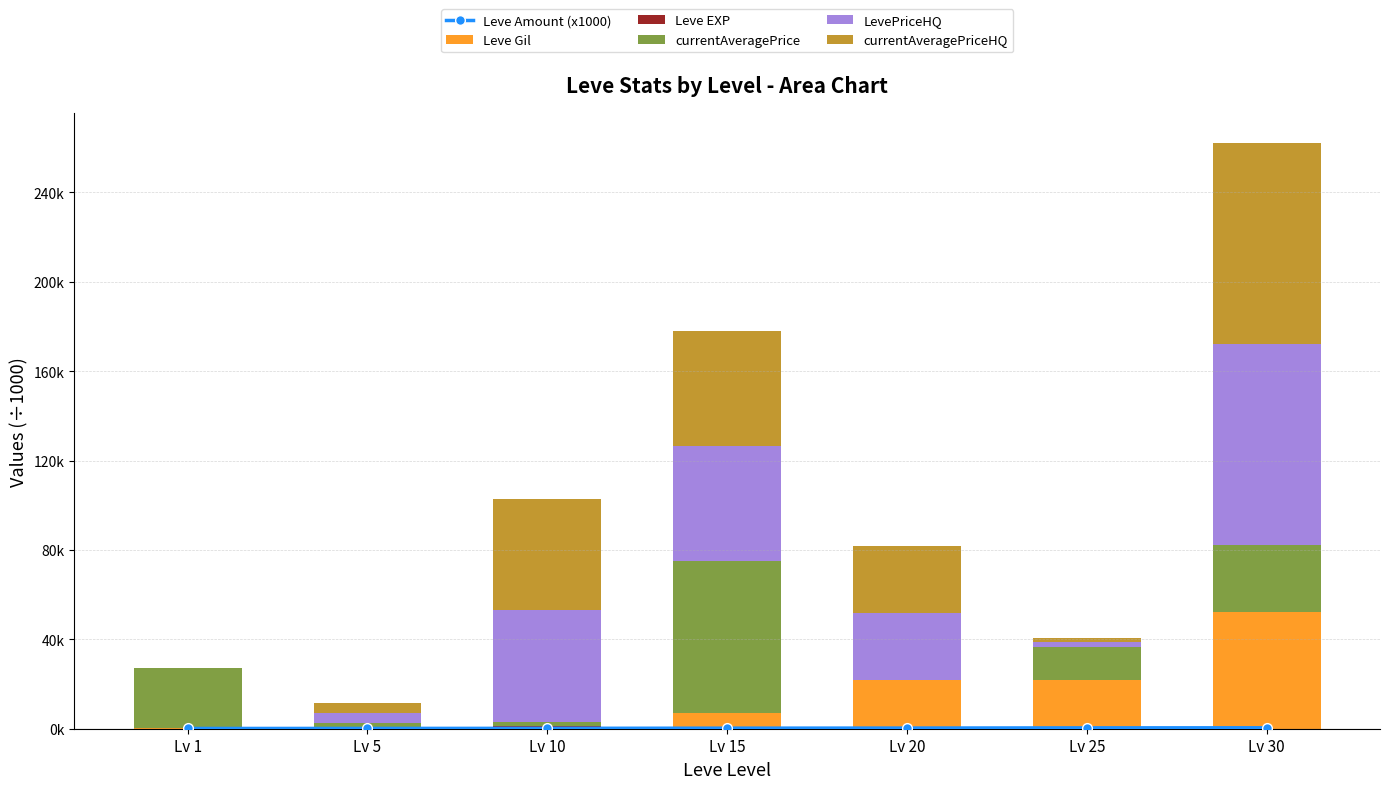

At Lv 25, list the series in order from smallest to largest.

Leve EXP, Leve Amount (x1000), LevePriceHQ, currentAveragePriceHQ, currentAveragePrice, Leve Gil